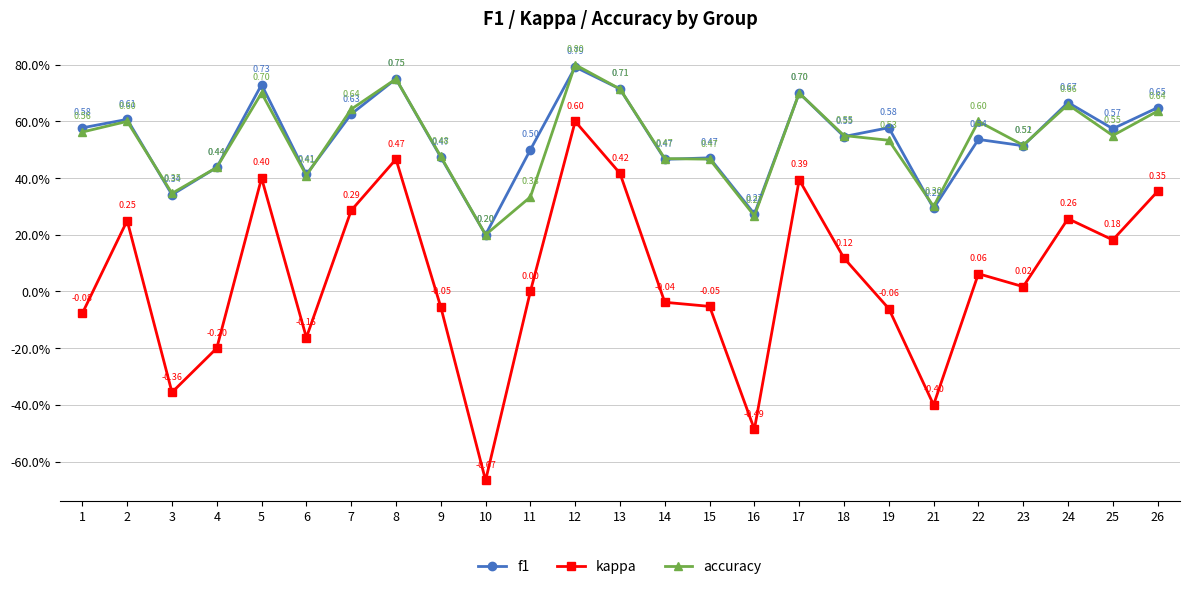

Does the chart have visible grid lines?

Yes